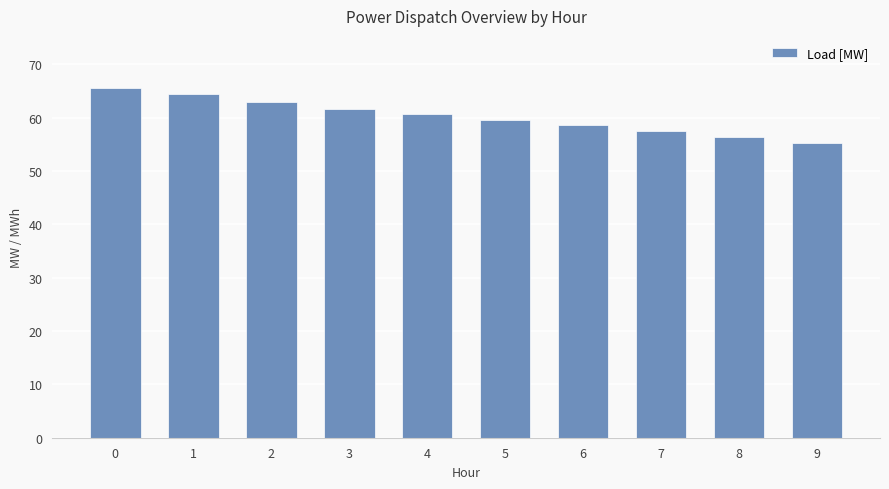

List the labels in order of value, largest first.

0, 1, 2, 3, 4, 5, 6, 7, 8, 9